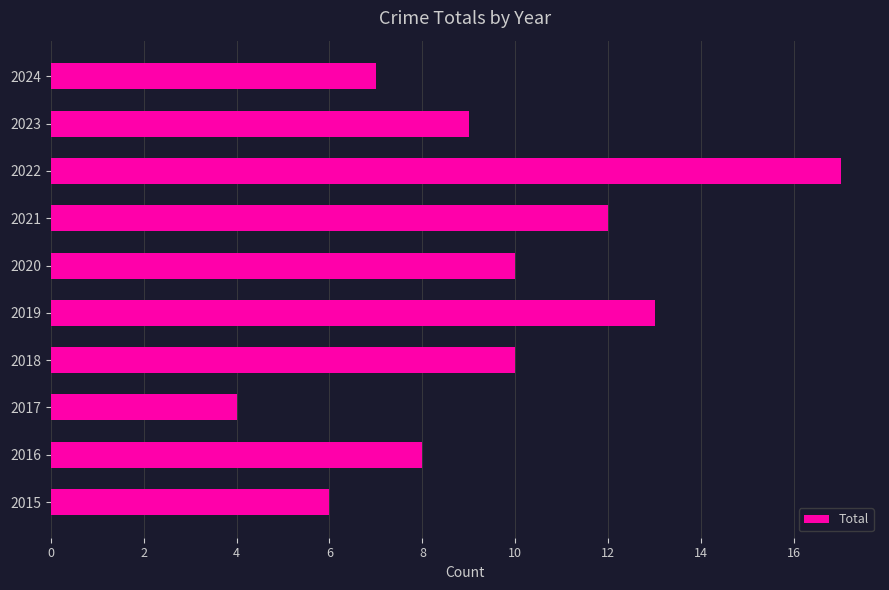

Which has a higher value, 2023 or 2020?

2020